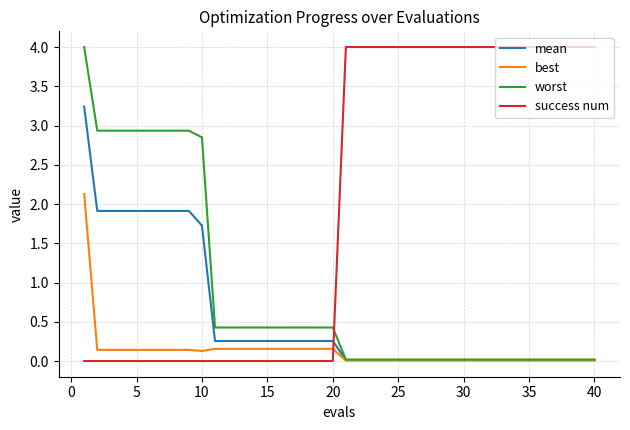

What is the highest value of the mean series?

3.2